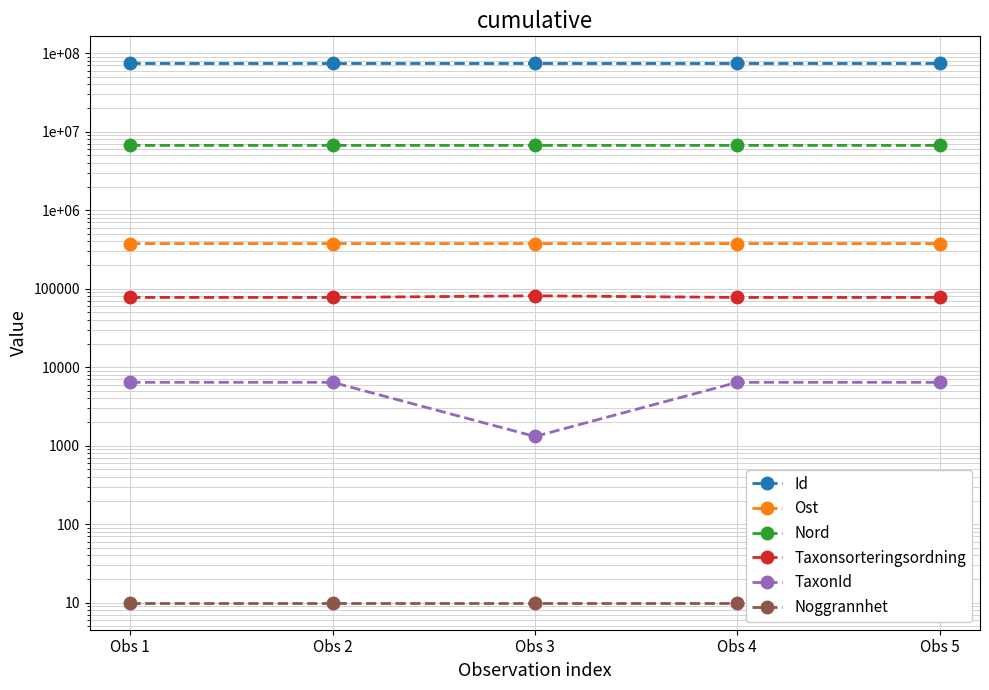

True or false: Ost and TaxonId cross at least once.

False